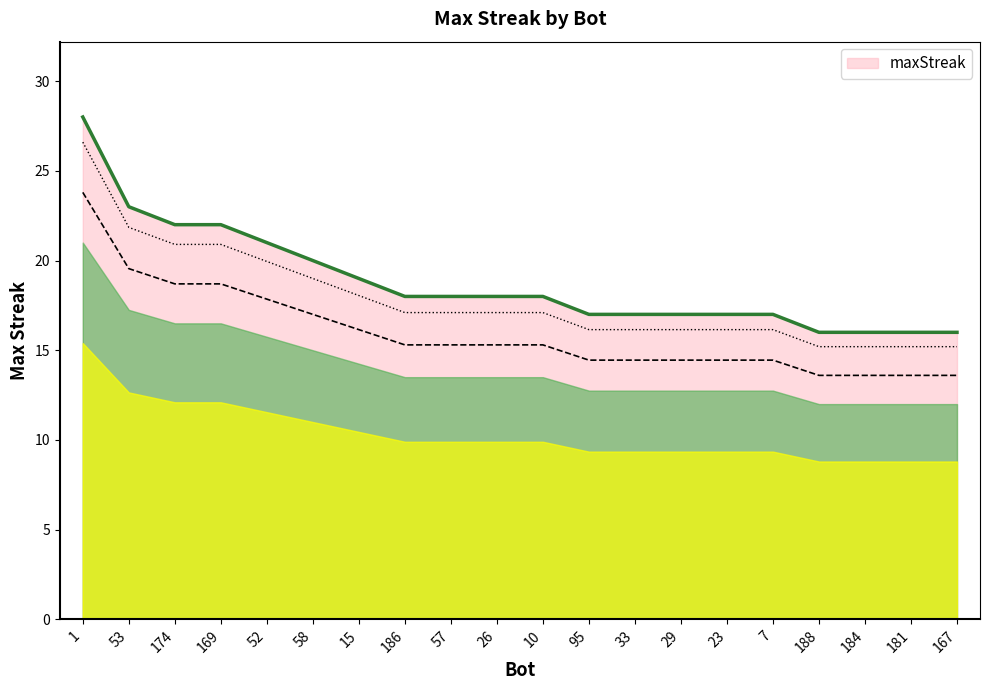

Is it true that the value at 23 is 6?

False